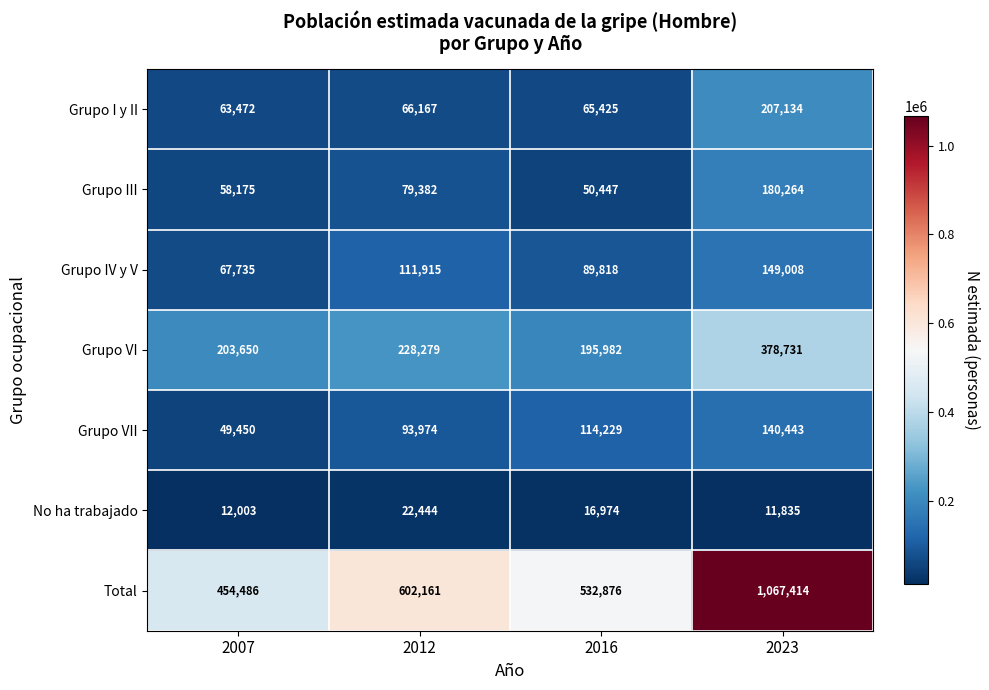

How many Grupo IV y V values are between 89818 and 149008?

3